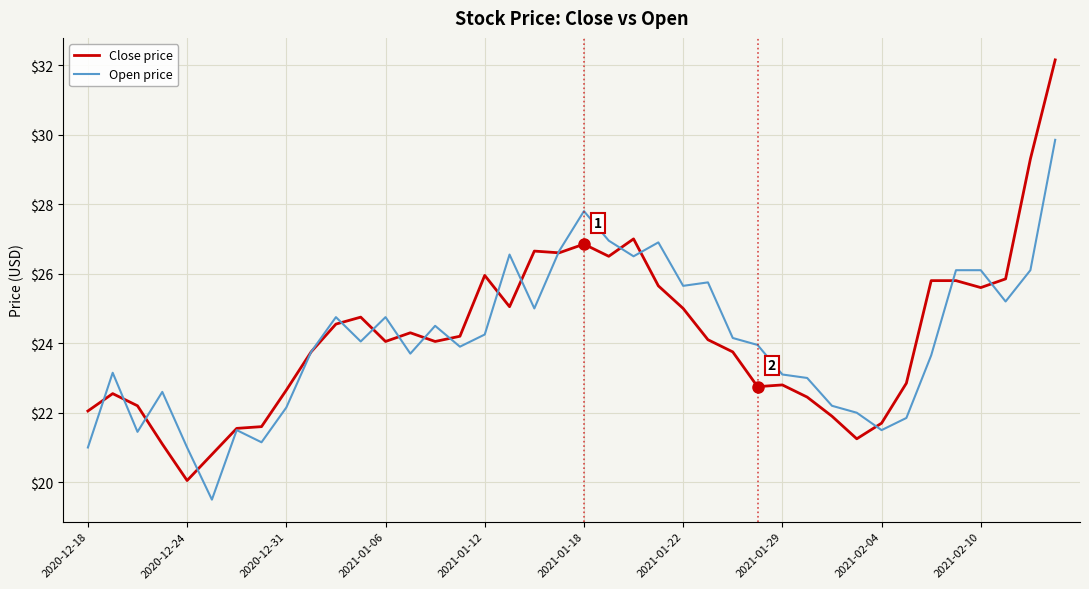

What is the minimum value shown in the chart?

19.5